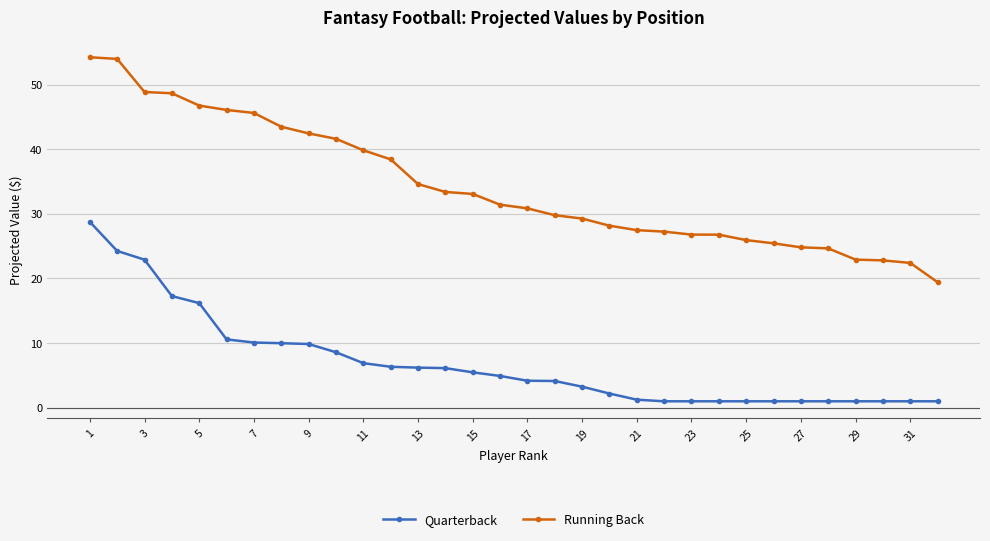

Which series has the widest spread of values?

Running Back